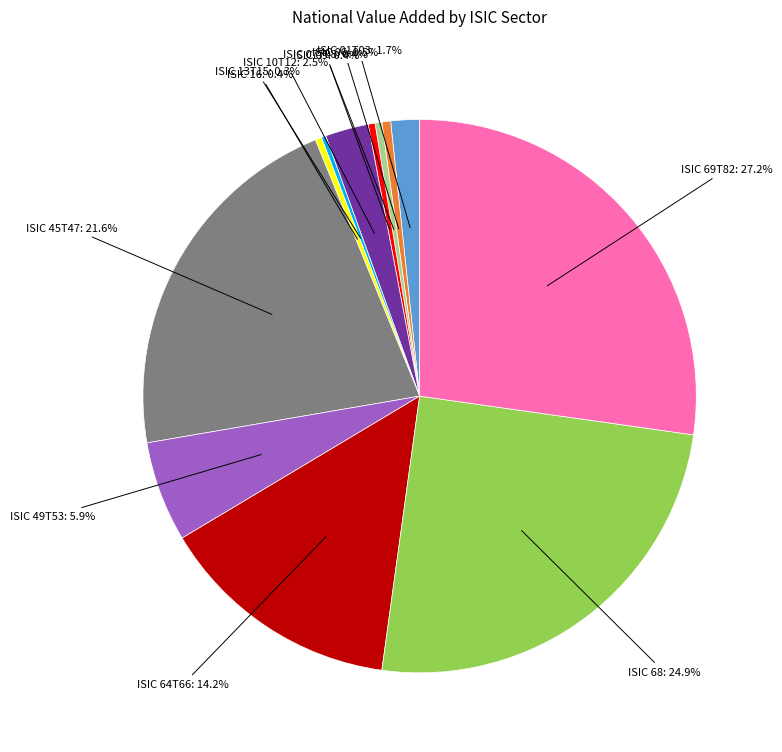

Is there any slice that represents more than half of the pie?

No